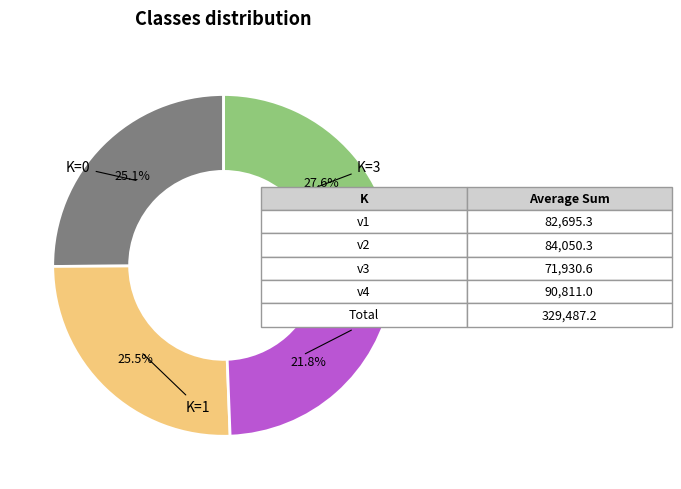

Count the number of slices in the pie.

4